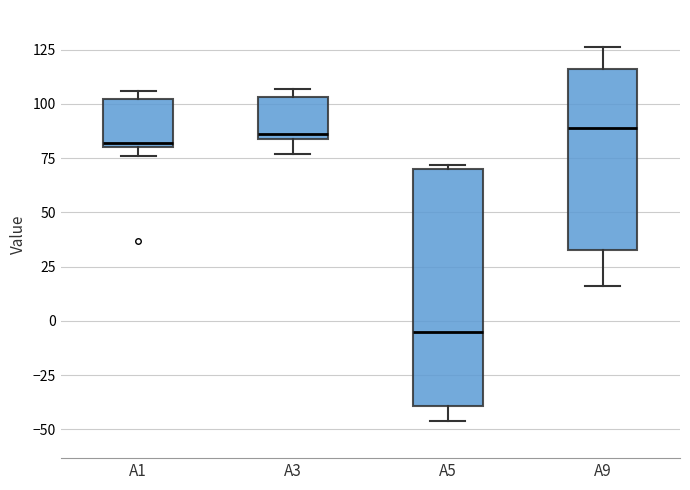

Reading left to right, transcribe this box plot: for each box, give where its median line is, the range the box spans, and where its two whiskers end, as read against the y-axis. The values are not printed on the chart, so give them approximately, as read against the axis.

A1: median 80 (just above the box's lower edge), box 80 to 100, whiskers 75 to 105
A3: median 85 (just above the box's lower edge), box 85 to 105, whiskers 75 to 105 (just above the box's upper edge)
A5: median -5, box -40 to 70, whiskers -45 to 70 (just above the box's upper edge)
A9: median 90, box 35 to 115, whiskers 15 to 125